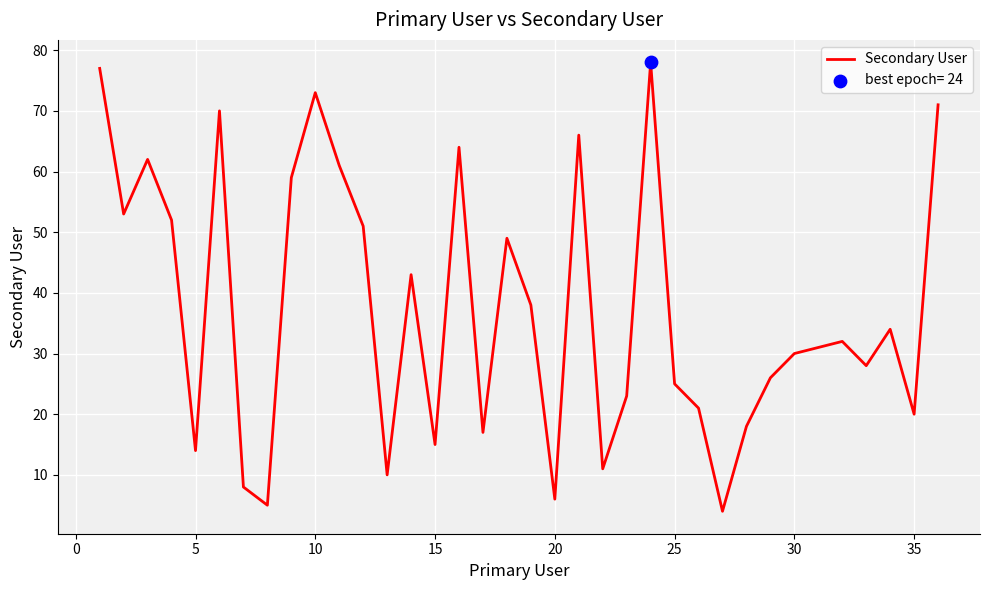

What is the difference between the maximum and minimum values?

74